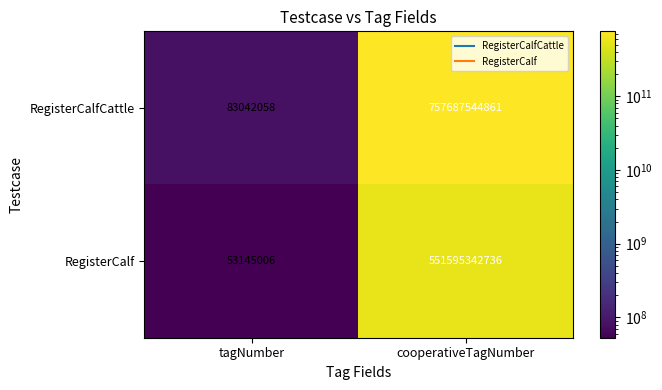

Reading left to right, extract all data points from this chart.

RegisterCalfCattle: 83042058	757687544861
RegisterCalf: 53145006	551595342736